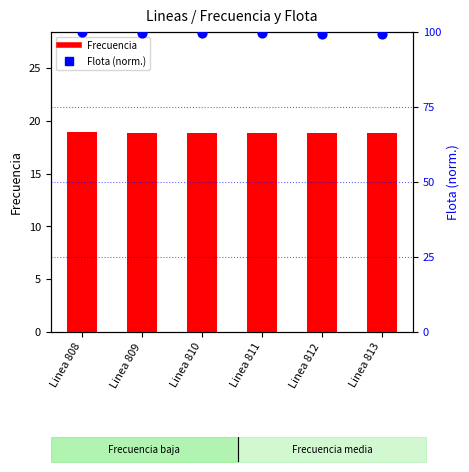

Is the value of Flota (norm.) at Linea 812 greater than the value of Frecuencia at Linea 812?

Yes